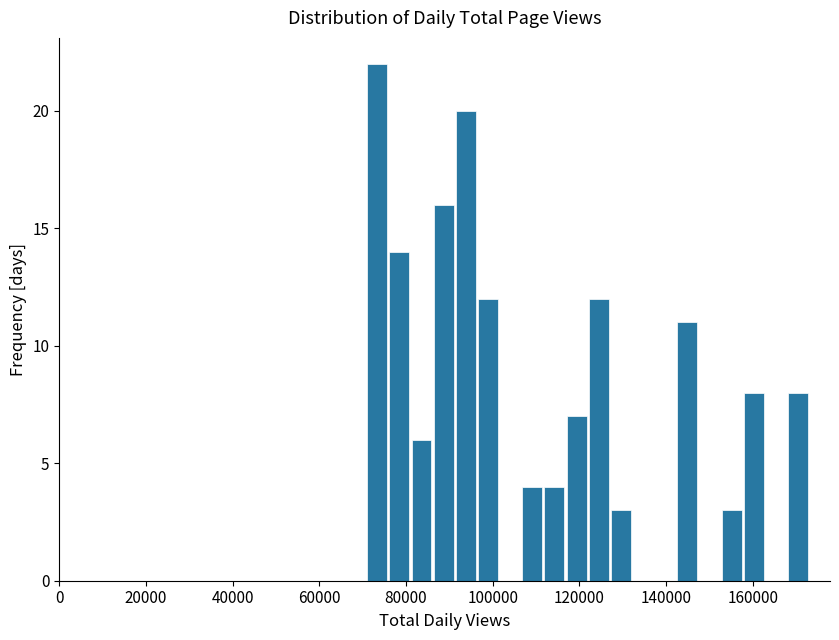

Around what value on the x-axis is the tallest bar? Give the approximate position of its centre, as read against the axis.

74000